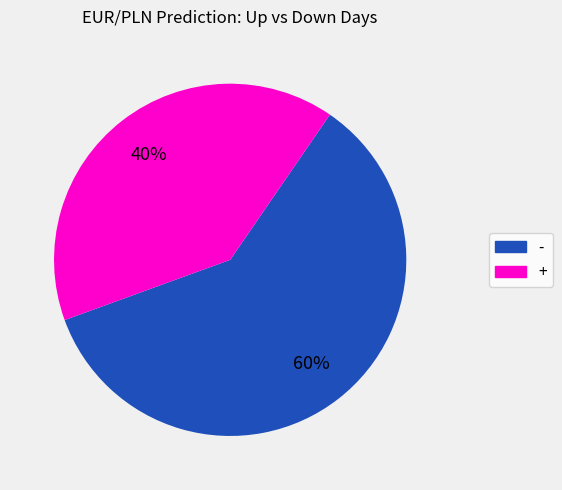

To the nearest percent, what is the average slice percentage?

50%